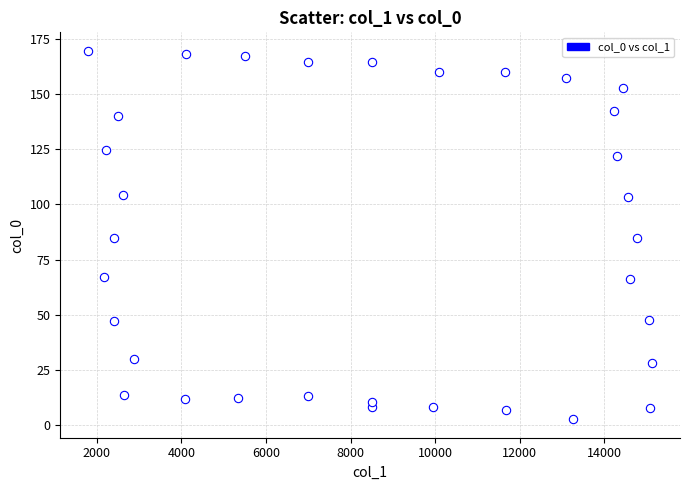

What is the range of X values (max minus min)?

13326.2